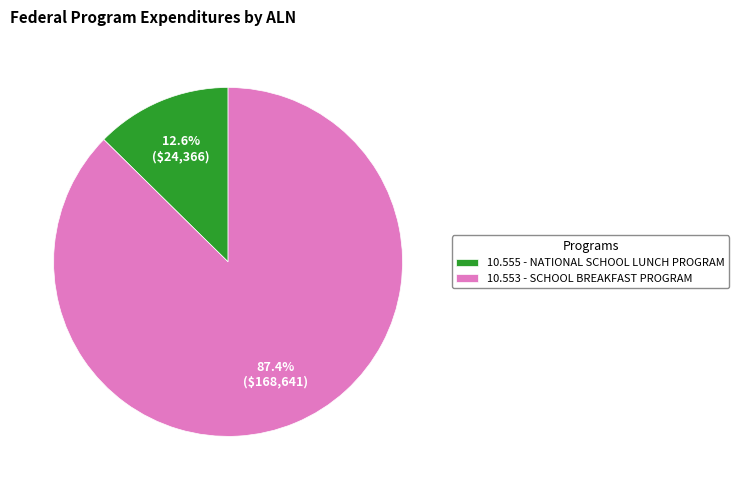

What percentage is the 10.555 - NATIONAL SCHOOL LUNCH PROGRAM slice, to the nearest percent?

13%